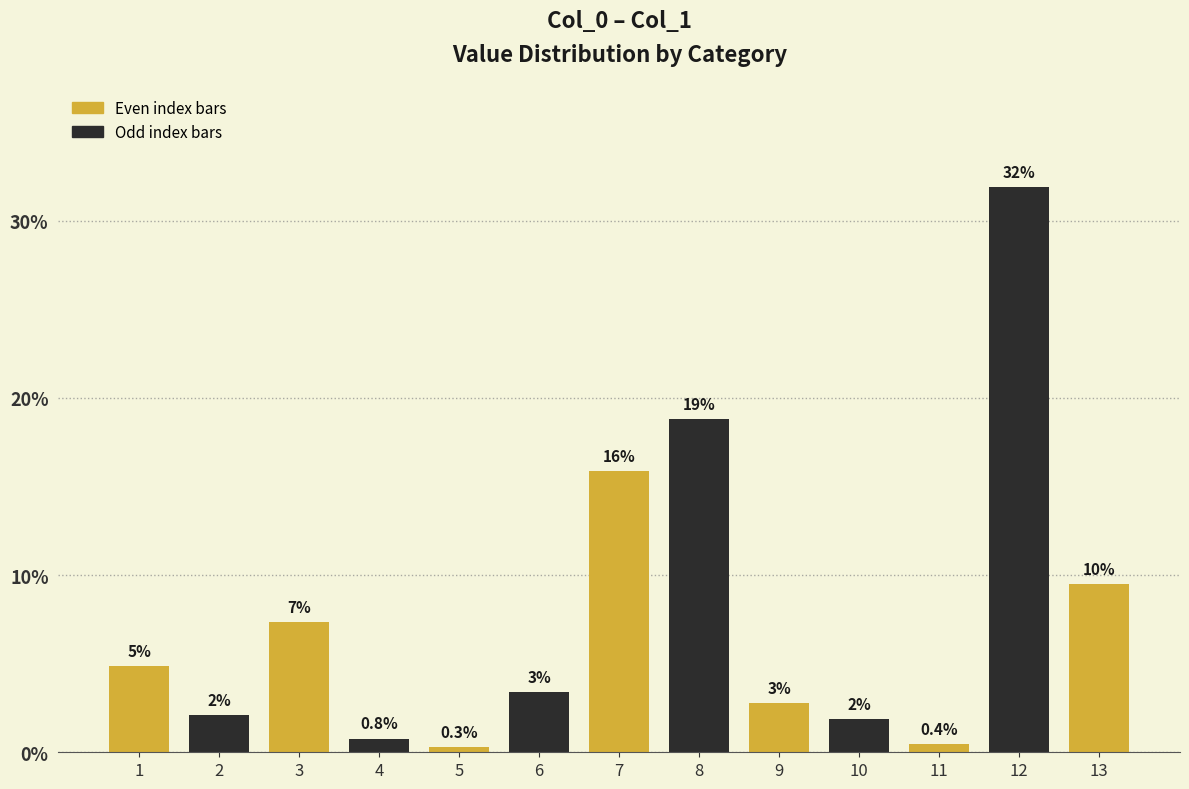

Between 11 and 10, which is larger?

10